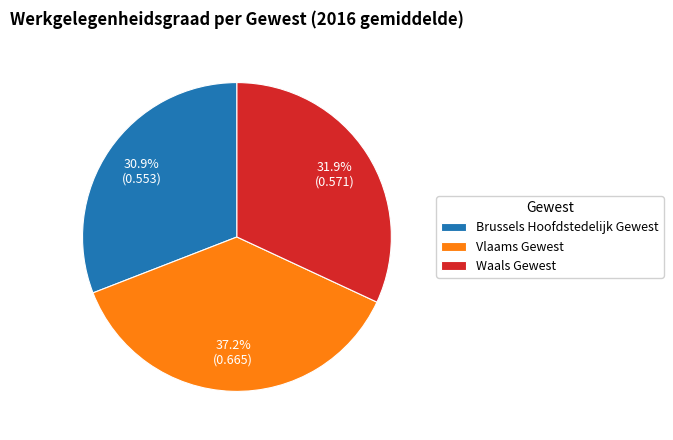

To the nearest percent, what is the combined percentage of Brussels Hoofdstedelijk Gewest and Waals Gewest?

63%